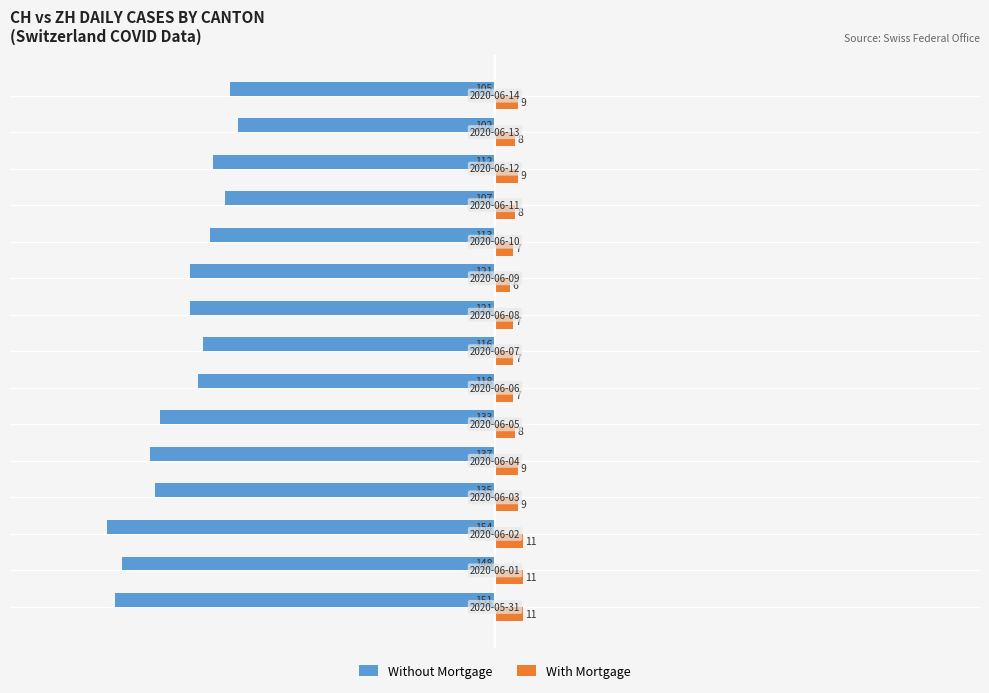

Which series has the largest total across all categories?

With Mortgage